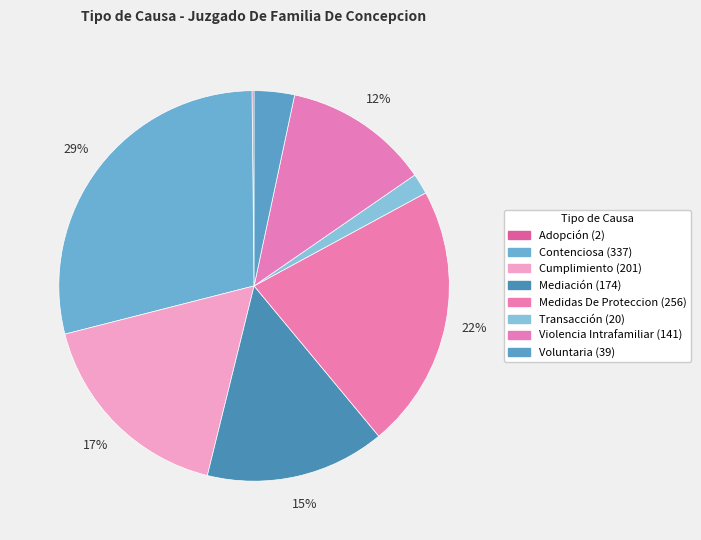

Is Contenciosa the majority of the pie?

No